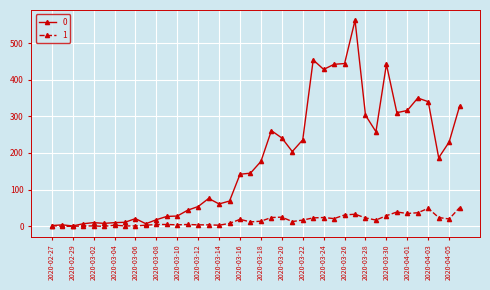

List the series in order of their peak value, highest first.

0, 1